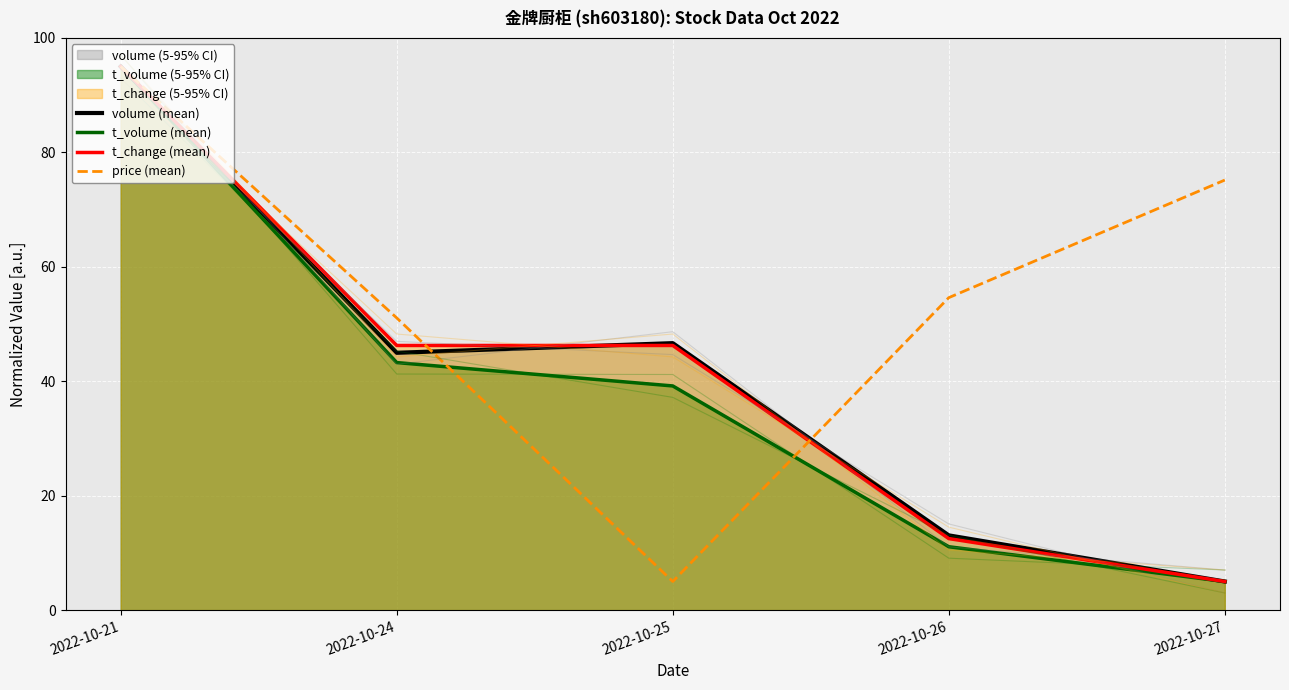

What is the difference between the highest and lowest values at 2022-10-24?

7.8